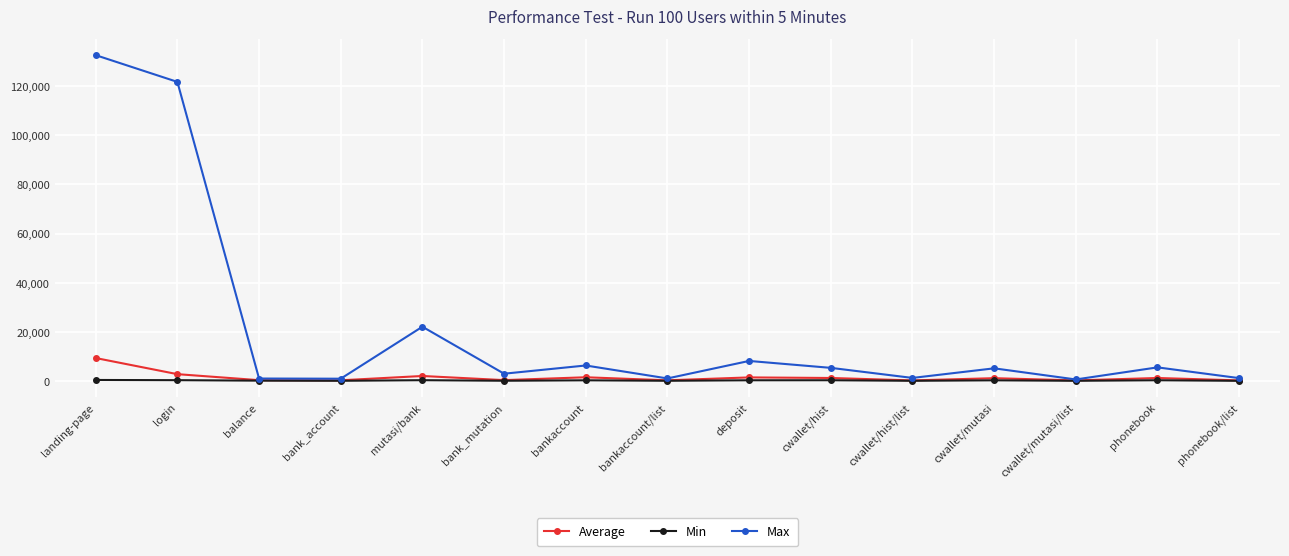

What are all the series names shown in the legend?

Average, Min, Max